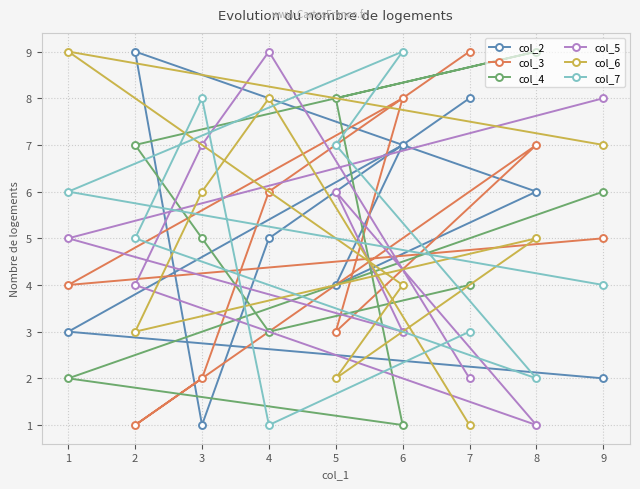

Is the value of col_5 at 2 greater than the value of col_4 at 3?

No